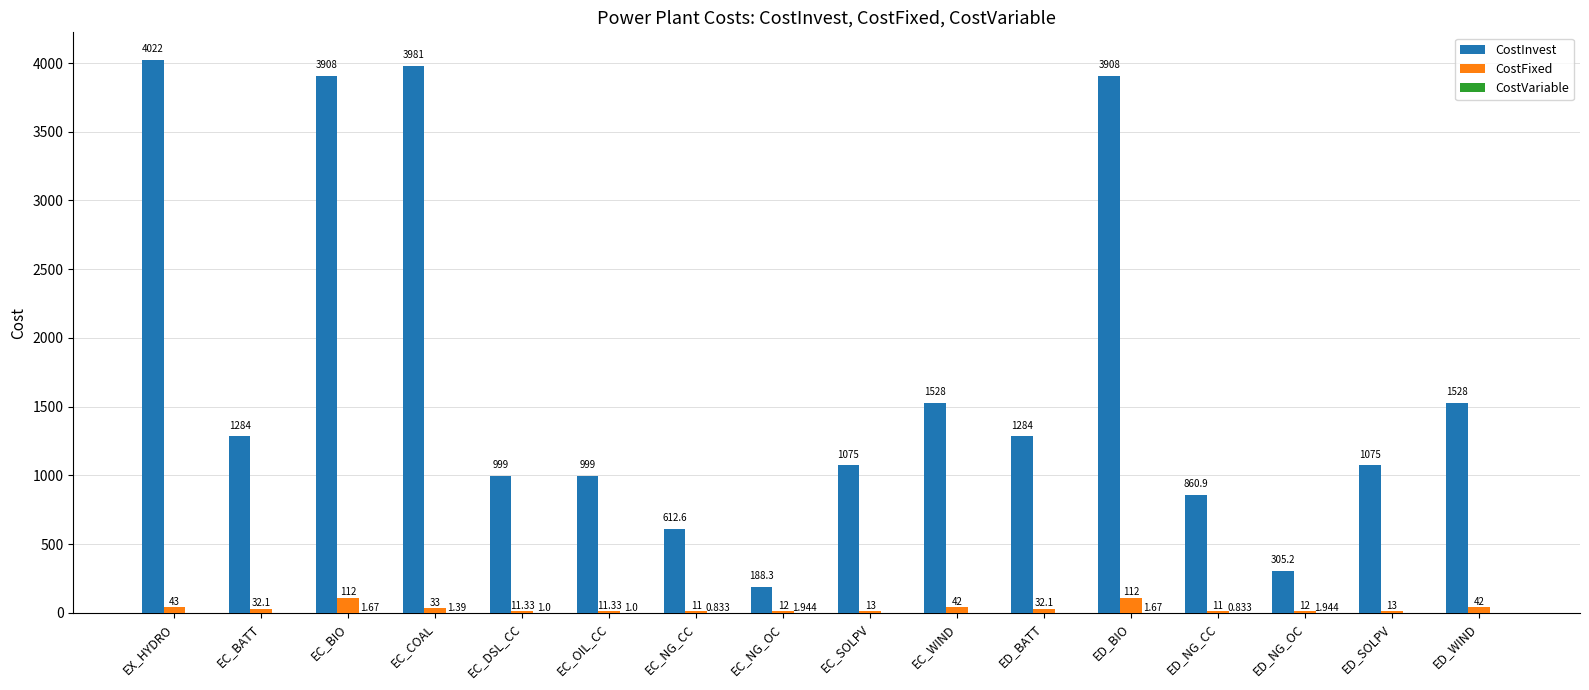

Where does the CostFixed series first go above 32?

EX_HYDRO